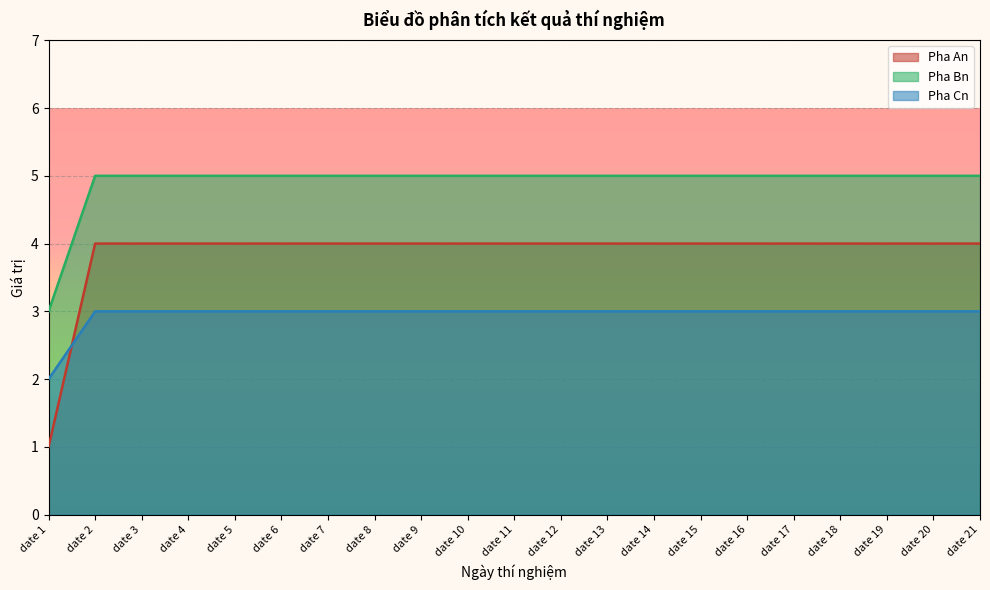

True or false: Pha Cn has a value of 3 at date 7.

True